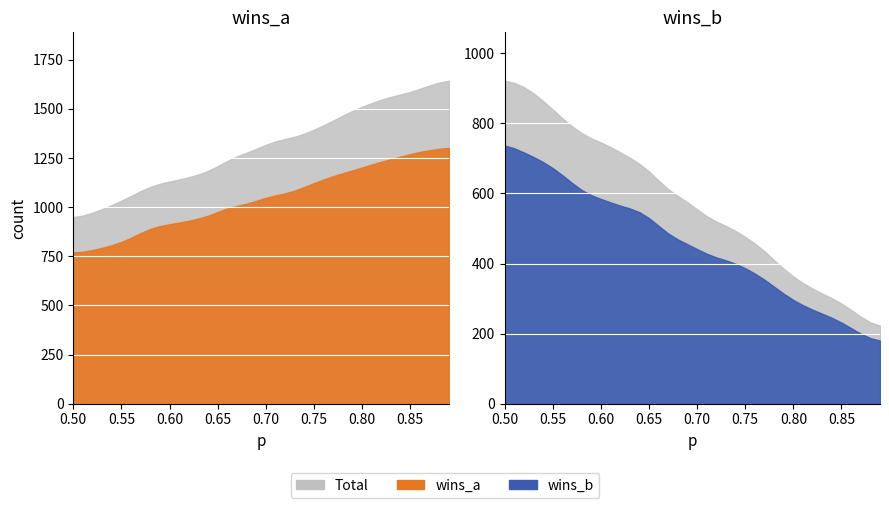

Reading left to right, what are all the values shown in this chart?

p: p=0.5	wins_a=0.5	wins_b=0.5	s_ful_wins_a=0.5	s_ful_wins_b=0.5	expected_a_win_rate=0.6	6=0.6	7=0.6	8=0.6	9=0.6	10=0.6	11=0.6	12=0.6	13=0.6	14=0.6	15=0.7	16=0.7	17=0.7	18=0.7	19=0.7	20=0.7	21=0.7	22=0.7	23=0.7	24=0.7	25=0.8	26=0.8	27=0.8	28=0.8	29=0.8	30=0.8	31=0.8	32=0.8	33=0.8	34=0.8	35=0.8	36=0.9	37=0.9	38=0.9	39=0.9
wins_a: p=944.0	wins_a=938.0	wins_b=977.0	s_ful_wins_a=986.0	s_ful_wins_b=1008.0	expected_a_win_rate=1035.0	6=1052.0	7=1076.0	8=1126.0	9=1126.0	10=1117.0	11=1149.0	12=1146.0	13=1166.0	14=1176.0	15=1185.0	16=1261.0	17=1268.0	18=1270.0	19=1278.0	20=1333.0	21=1350.0	22=1347.0	23=1338.0	24=1378.0	25=1387.0	26=1425.0	27=1423.0	28=1480.0	29=1484.0	30=1530.0	31=1512.0	32=1556.0	33=1573.0	34=1572.0	35=1568.0	36=1607.0	37=1627.0	38=1627.0	39=1664.0
wins_b: p=921.0	wins_a=939.0	wins_b=899.0	s_ful_wins_a=892.0	s_ful_wins_b=875.0	expected_a_win_rate=830.0	6=817.0	7=795.0	8=753.0	9=755.0	10=757.0	11=729.0	12=724.0	13=695.0	14=686.0	15=696.0	16=619.0	17=597.0	18=588.0	19=592.0	20=563.0	21=509.0	22=515.0	23=526.0	24=488.0	25=480.0	26=452.0	27=460.0	28=392.0	29=388.0	30=353.0	31=348.0	32=319.0	33=318.0	34=297.0	35=298.0	36=271.0	37=239.0	38=230.0	39=207.0
s_ful_wins_a: p=779.0	wins_a=745.0	wins_b=780.0	s_ful_wins_a=809.0	s_ful_wins_b=791.0	expected_a_win_rate=818.0	6=836.0	7=868.0	8=912.0	9=910.0	10=903.0	11=926.0	12=928.0	13=943.0	14=944.0	15=959.0	16=1033.0	17=1001.0	18=1008.0	19=1011.0	20=1075.0	21=1070.0	22=1054.0	23=1062.0	24=1124.0	25=1118.0	26=1134.0	27=1169.0	28=1183.0	29=1159.0	30=1226.0	31=1209.0	32=1226.0	33=1257.0	34=1254.0	35=1264.0	36=1289.0	37=1302.0	38=1275.0	39=1321.0
s_ful_wins_b: p=753.0	wins_a=731.0	wins_b=709.0	s_ful_wins_a=710.0	s_ful_wins_b=696.0	expected_a_win_rate=673.0	6=653.0	7=646.0	8=582.0	9=584.0	10=611.0	11=554.0	12=569.0	13=556.0	14=554.0	15=556.0	16=494.0	17=476.0	18=461.0	19=460.0	20=456.0	21=404.0	22=418.0	23=417.0	24=399.0	25=398.0	26=356.0	27=379.0	28=322.0	29=312.0	30=292.0	31=281.0	32=260.0	33=265.0	34=240.0	35=240.0	36=222.0	37=182.0	38=194.0	39=165.0
expected_a_win_rate: p=0.5	wins_a=0.5	wins_b=0.5	s_ful_wins_a=0.5	s_ful_wins_b=0.5	expected_a_win_rate=0.6	6=0.6	7=0.6	8=0.6	9=0.6	10=0.6	11=0.6	12=0.6	13=0.6	14=0.6	15=0.7	16=0.7	17=0.7	18=0.7	19=0.7	20=0.7	21=0.7	22=0.7	23=0.7	24=0.7	25=0.8	26=0.8	27=0.8	28=0.8	29=0.8	30=0.8	31=0.8	32=0.8	33=0.8	34=0.8	35=0.8	36=0.9	37=0.9	38=0.9	39=0.9